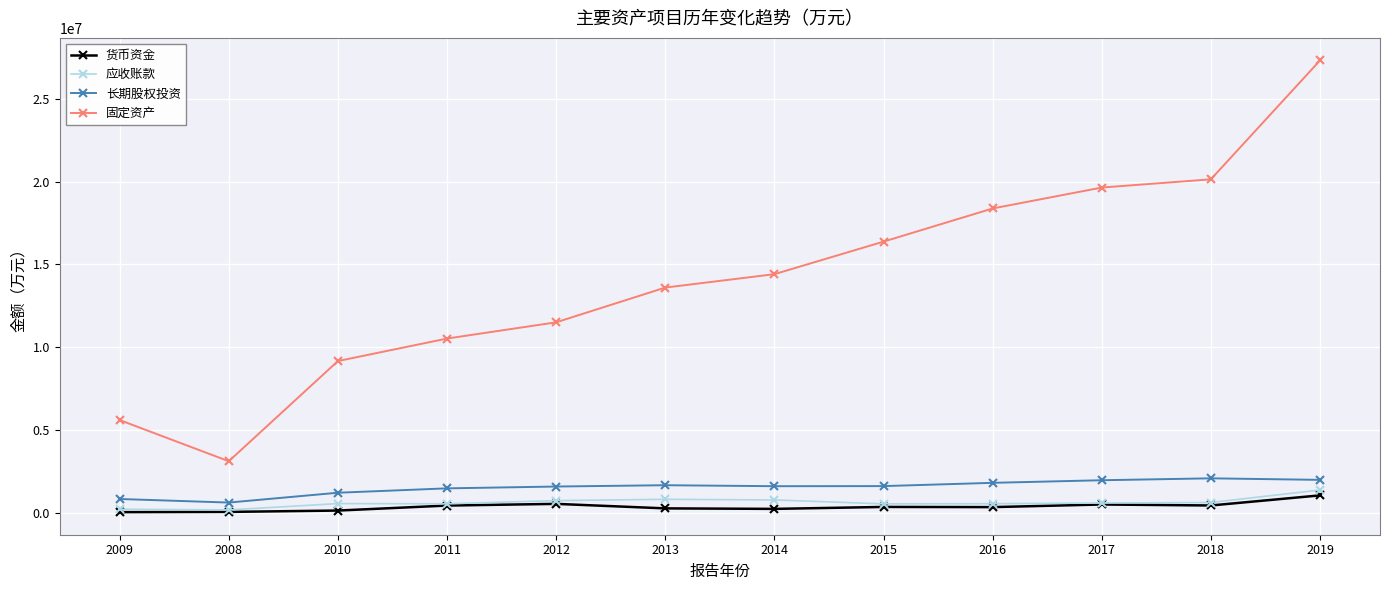

True or false: 长期股权投资 and 固定资产 cross at least once.

False